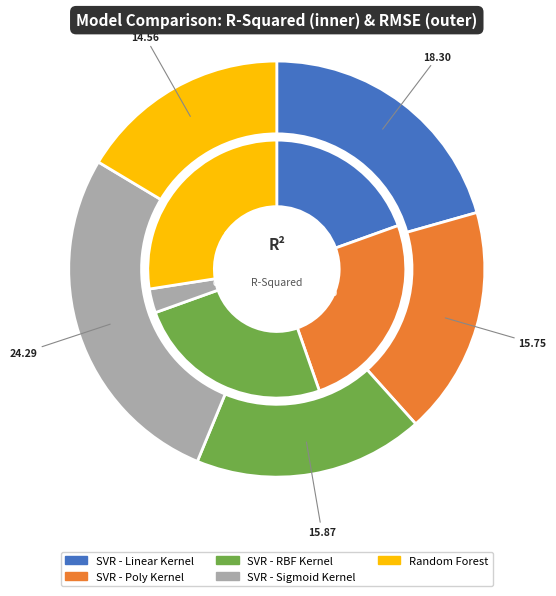

Rank the series by their maximum value, from lowest to highest.

r_squared, rmse